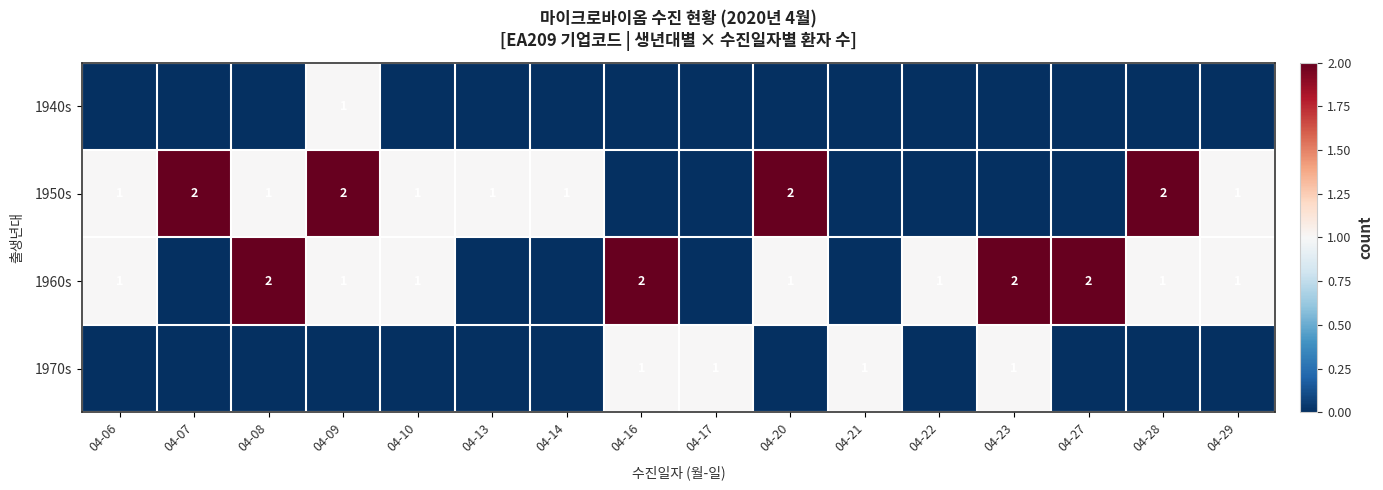

The 1960s series shows 1 at 04-20. True or false?

True